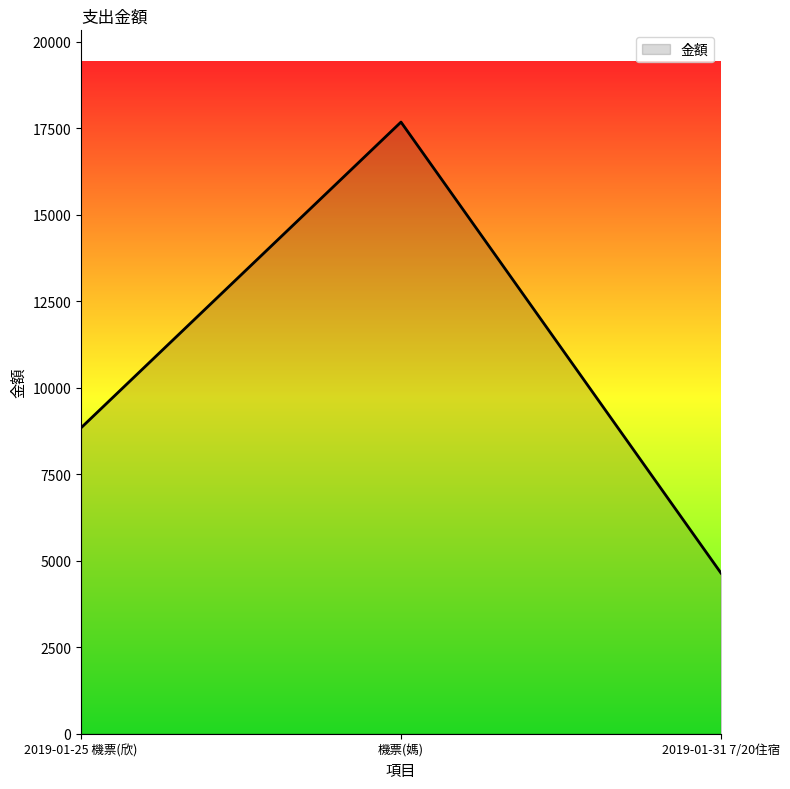

List the labels in order of value, smallest first.

2019-01-31 7/20住宿, 2019-01-25 機票(欣), 機票(媽)